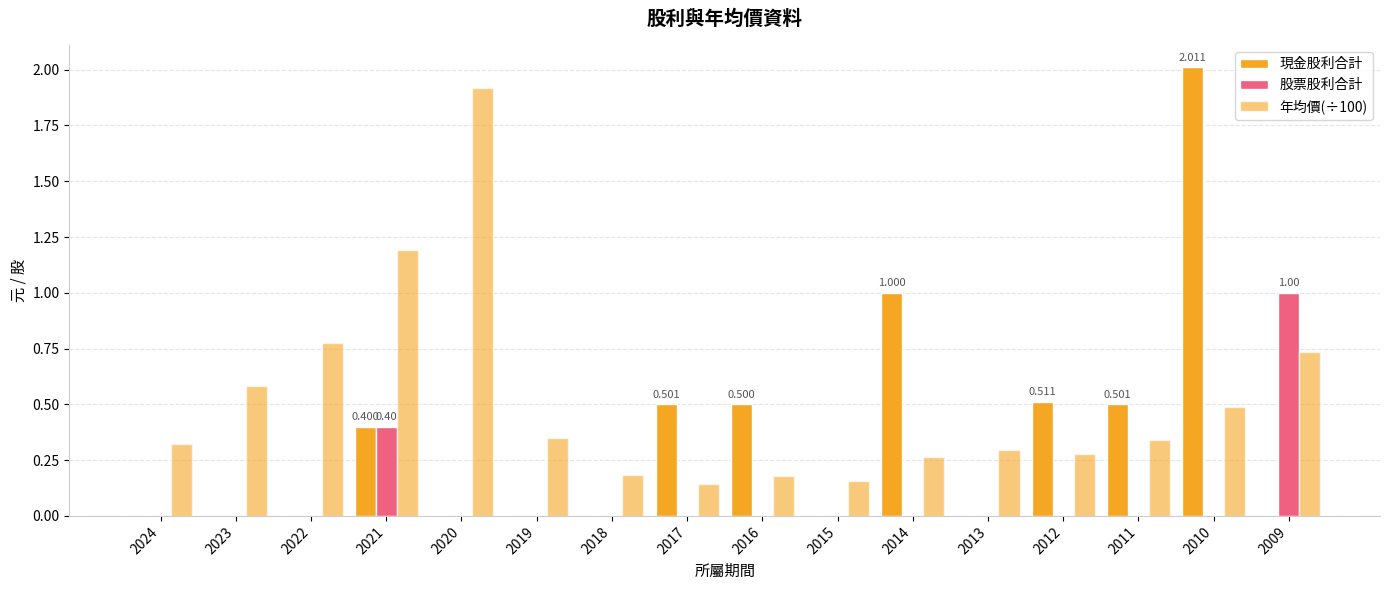

What is the difference between the maximum and minimum values in the 現金股利合計 series?

2.0